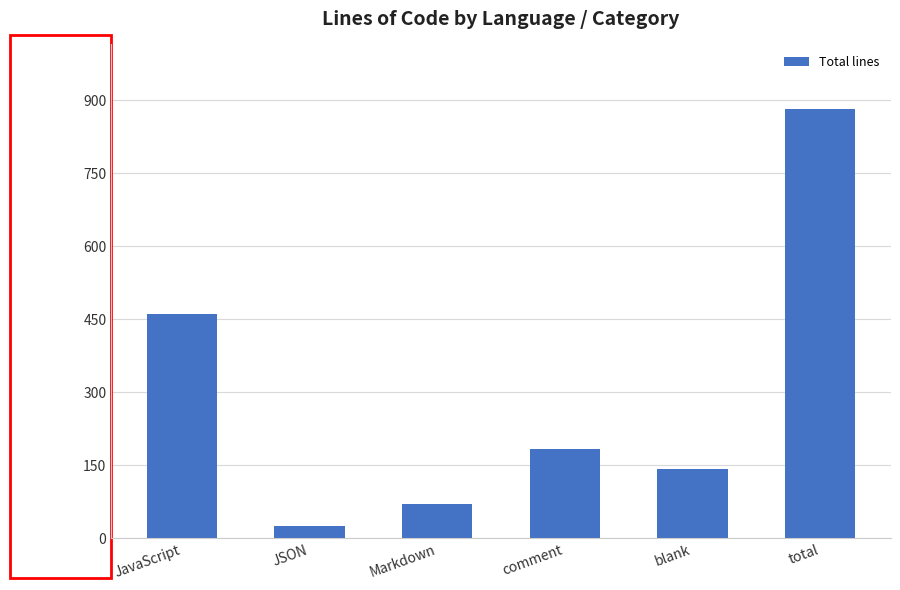

True or false: the data shows 183 at comment.

True